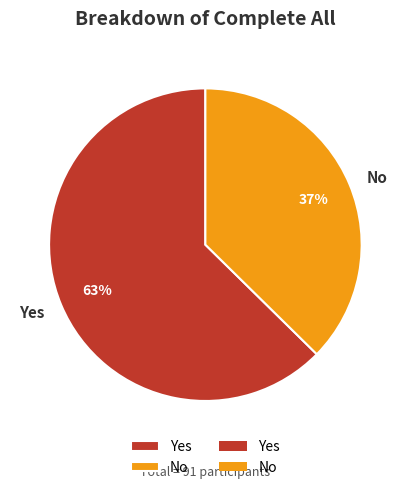

The No slice represents 30% of the pie. True or false?

False